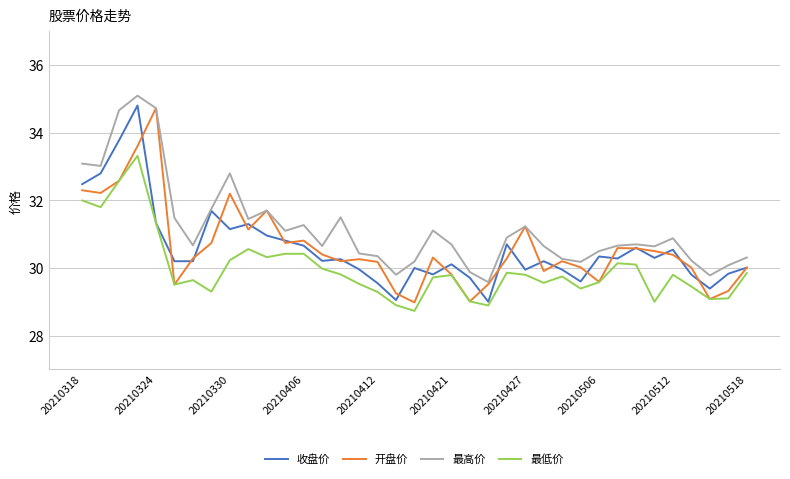

True or false: 最高价 and 最低价 cross at least once.

False